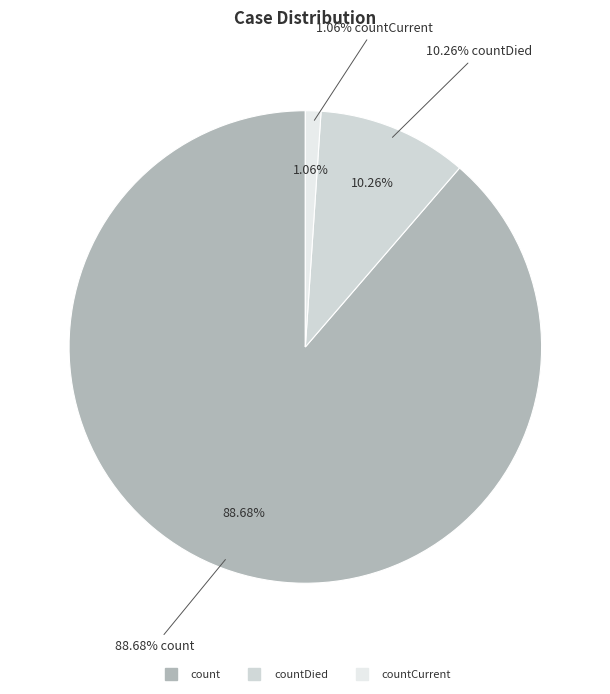

Which has a higher value, count or countCurrent?

count